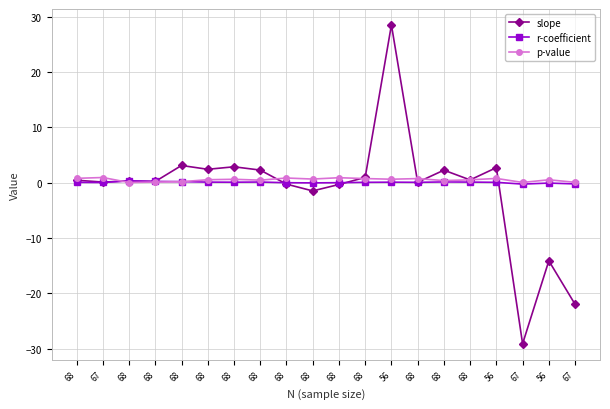

True or false: slope and p-value cross at least once.

True